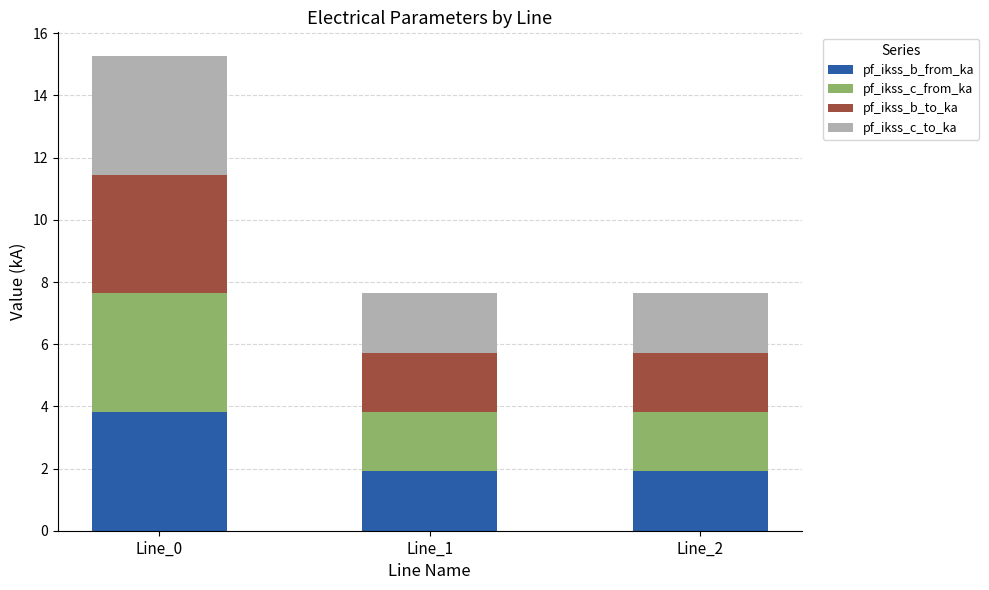

What is the difference between the pf_ikss_b_from_ka values at Line_0 and Line_1?

1.9